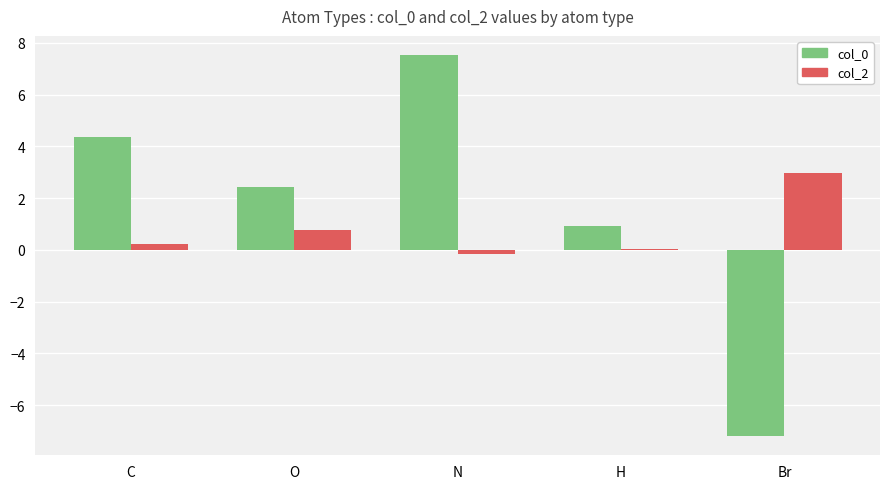

At which label does col_0 first exceed 2?

C